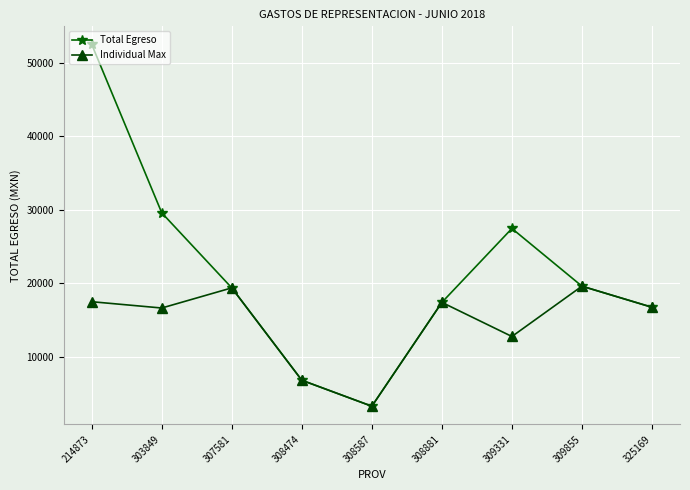

True or false: Individual Max has a value of 4894.4 at 309855.

False